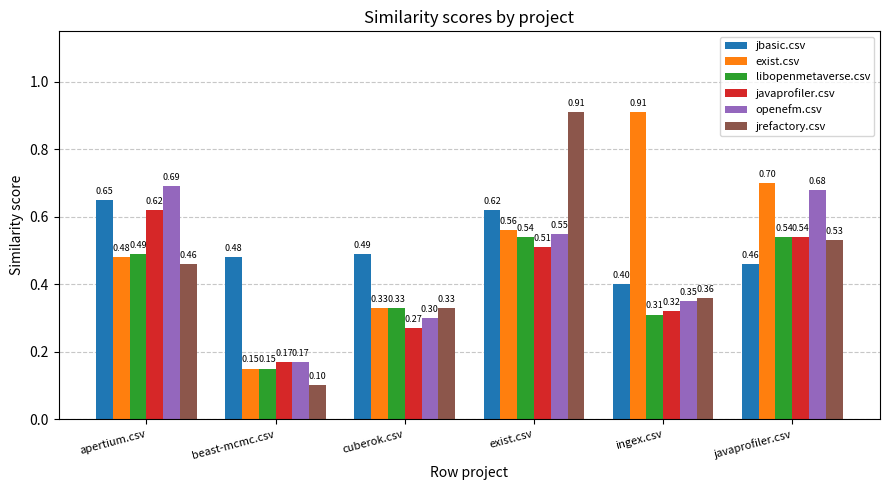

What are all the series names shown in the legend?

jbasic.csv, exist.csv, libopenmetaverse.csv, javaprofiler.csv, openefm.csv, jrefactory.csv